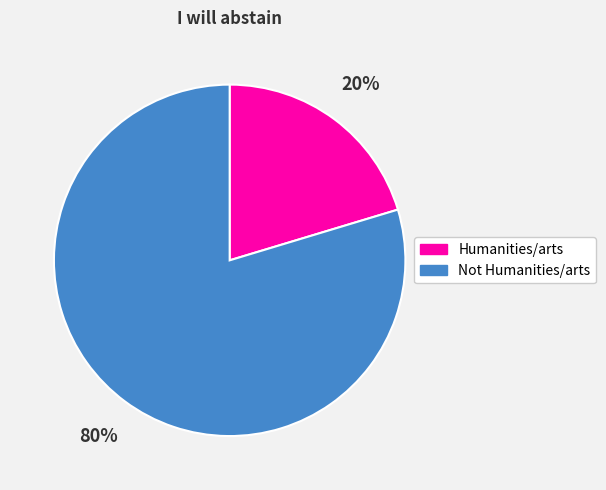

To the nearest percent, what is the combined percentage of Humanities/arts and Not Humanities/arts?

100%